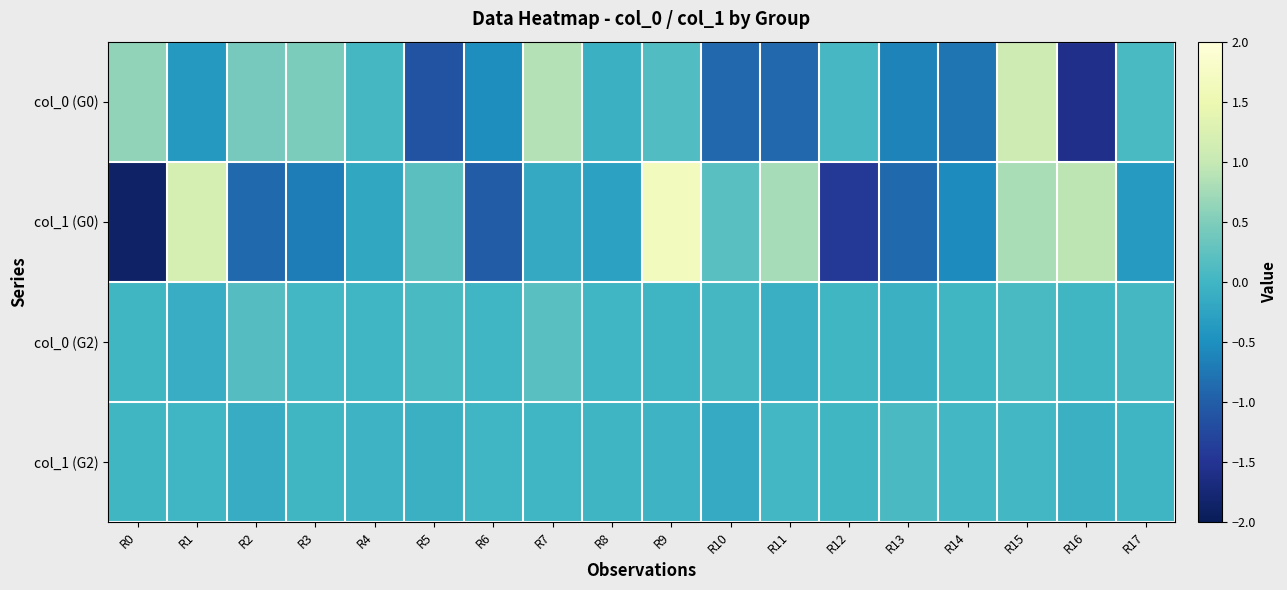

What is the total value across all series at R0?

-1.3